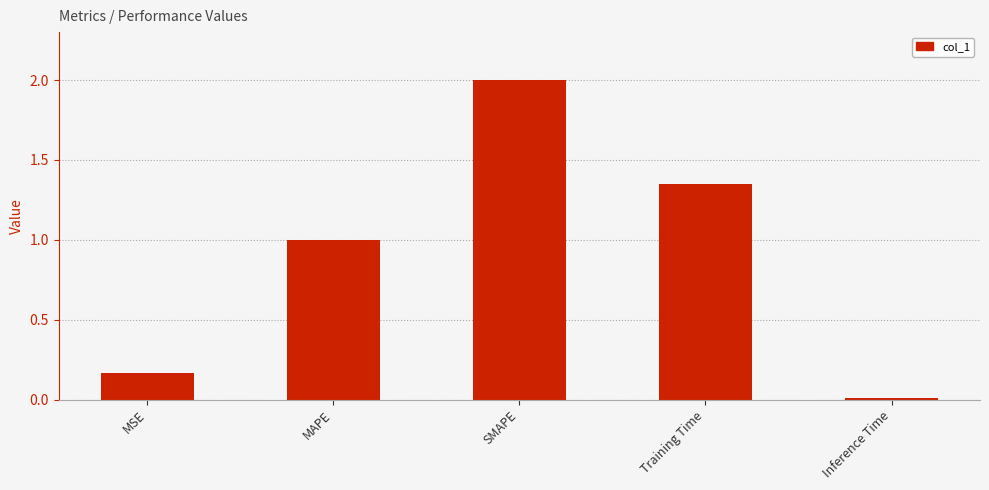

What is the maximum value shown in the chart?

2.0